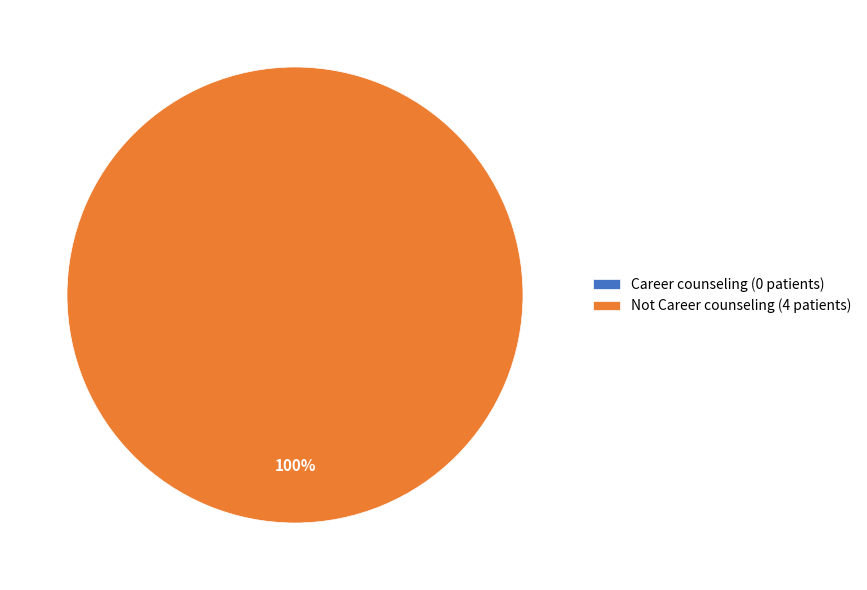

True or false: Career counseling accounts for 0% of the total.

True